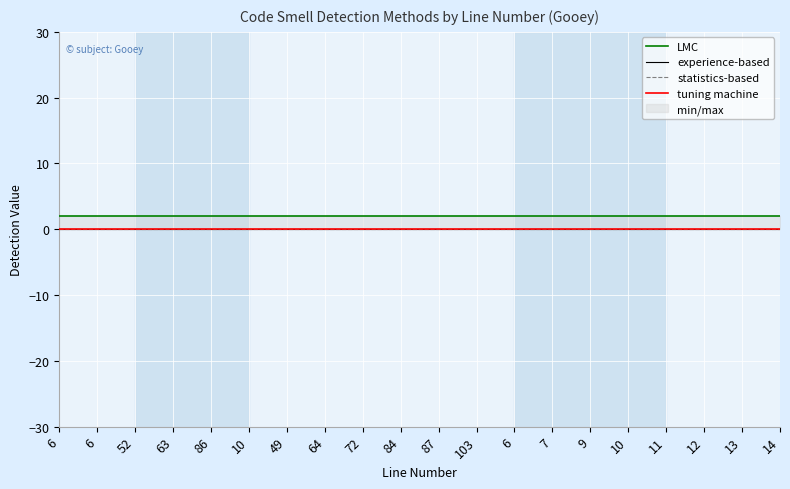

What is the spread (max minus min) of values at 12?

2